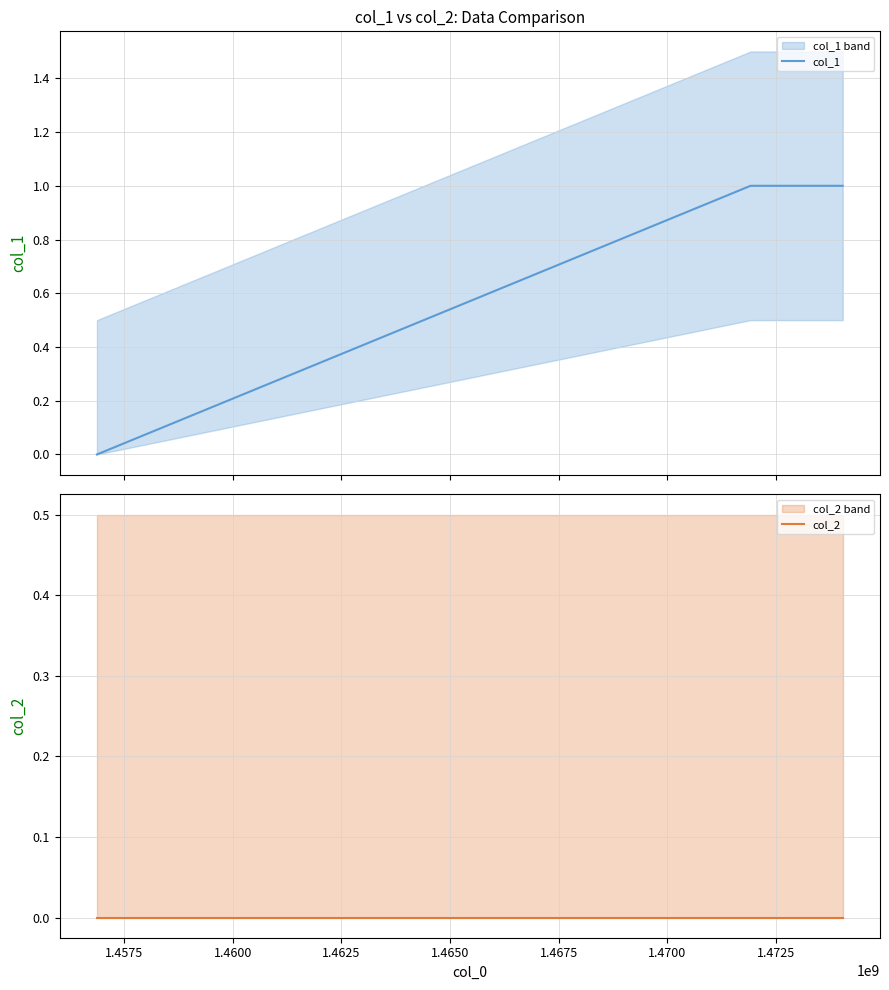

What are all the series names shown in the legend?

col_1, col_2